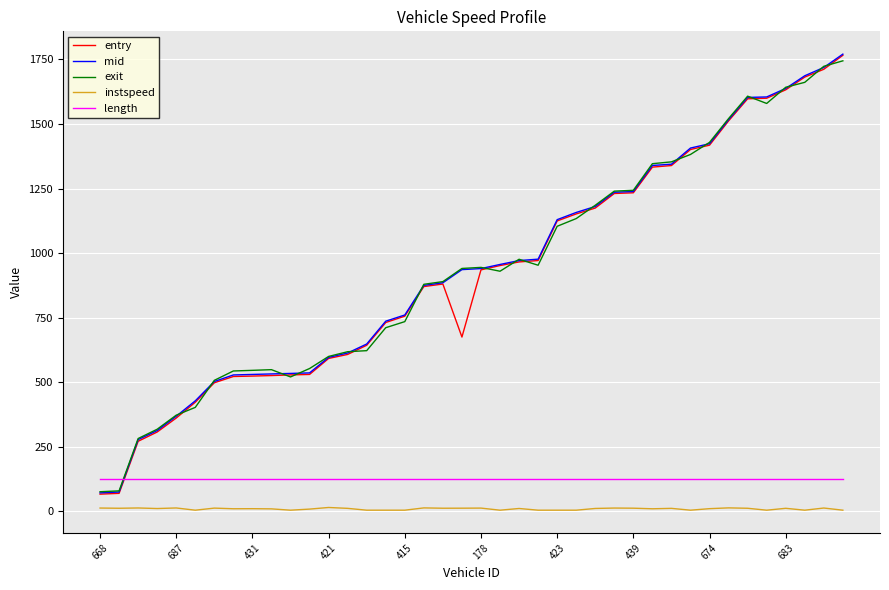

True or false: entry and instspeed intersect in this chart.

False